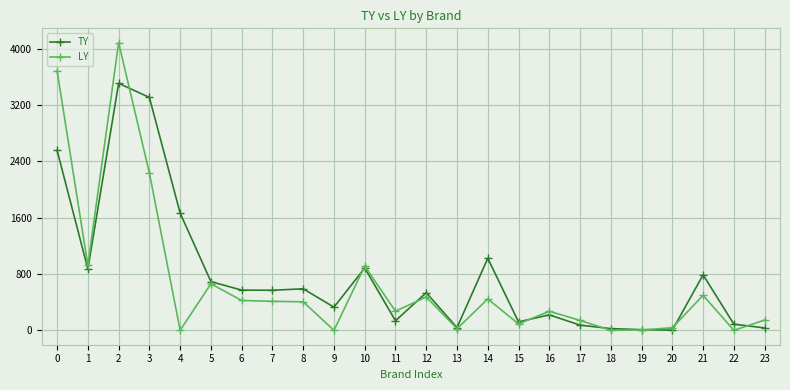

Rank the series by their maximum value, from highest to lowest.

LY, TY